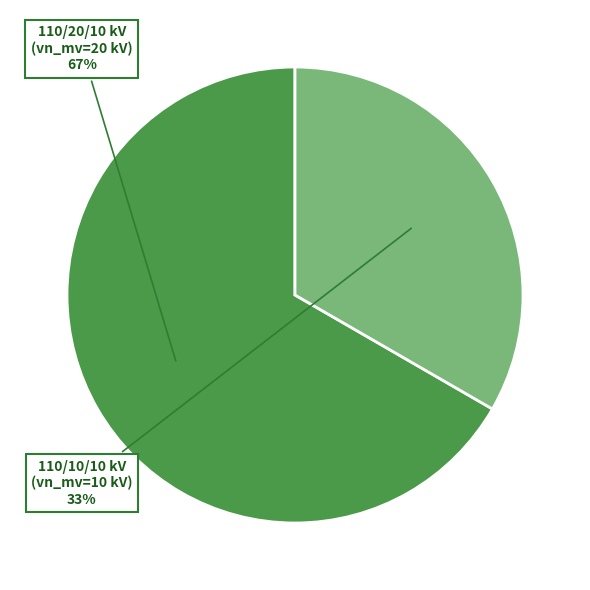

To the nearest percent, what is the average slice percentage?

50%